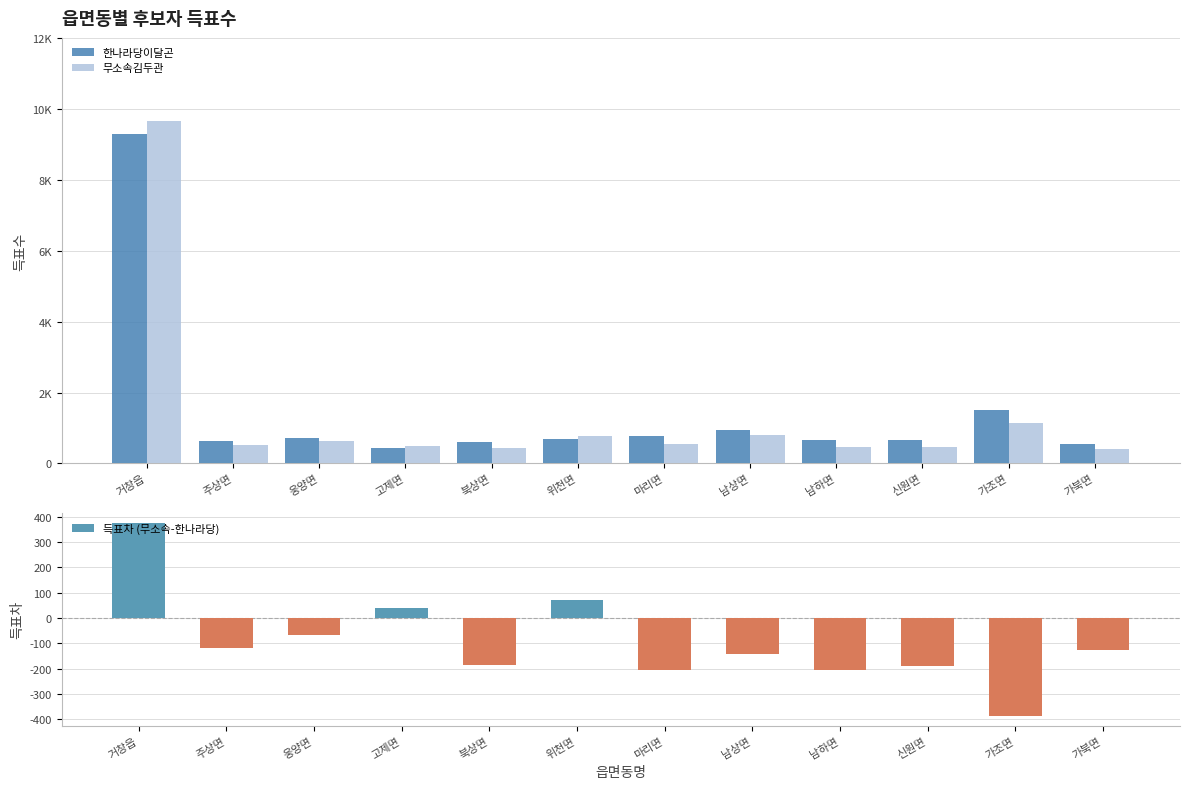

What is the label of the 8th bar from the left?

남상면